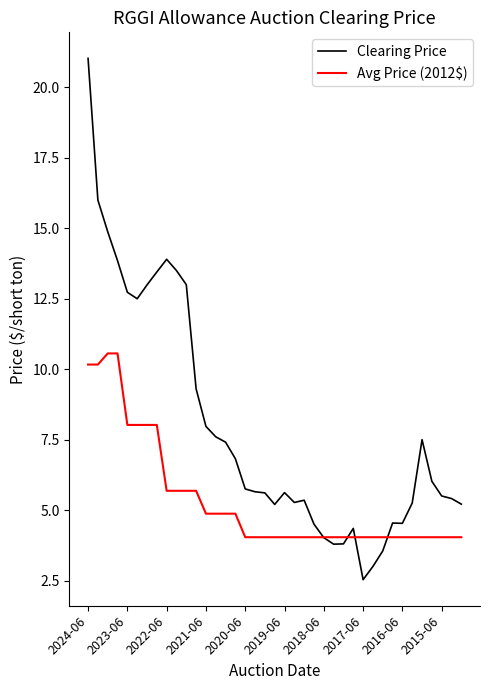

Which series has the largest total across all categories?

Clearing Price